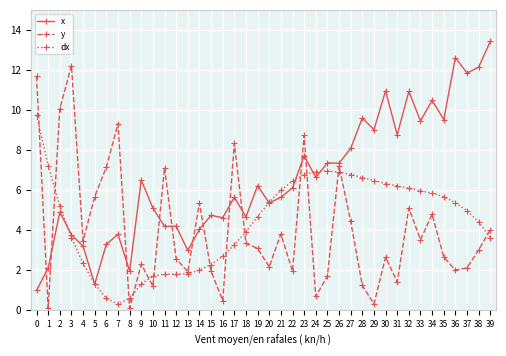

The value of dx at 18 is 1.5. True or false?

False